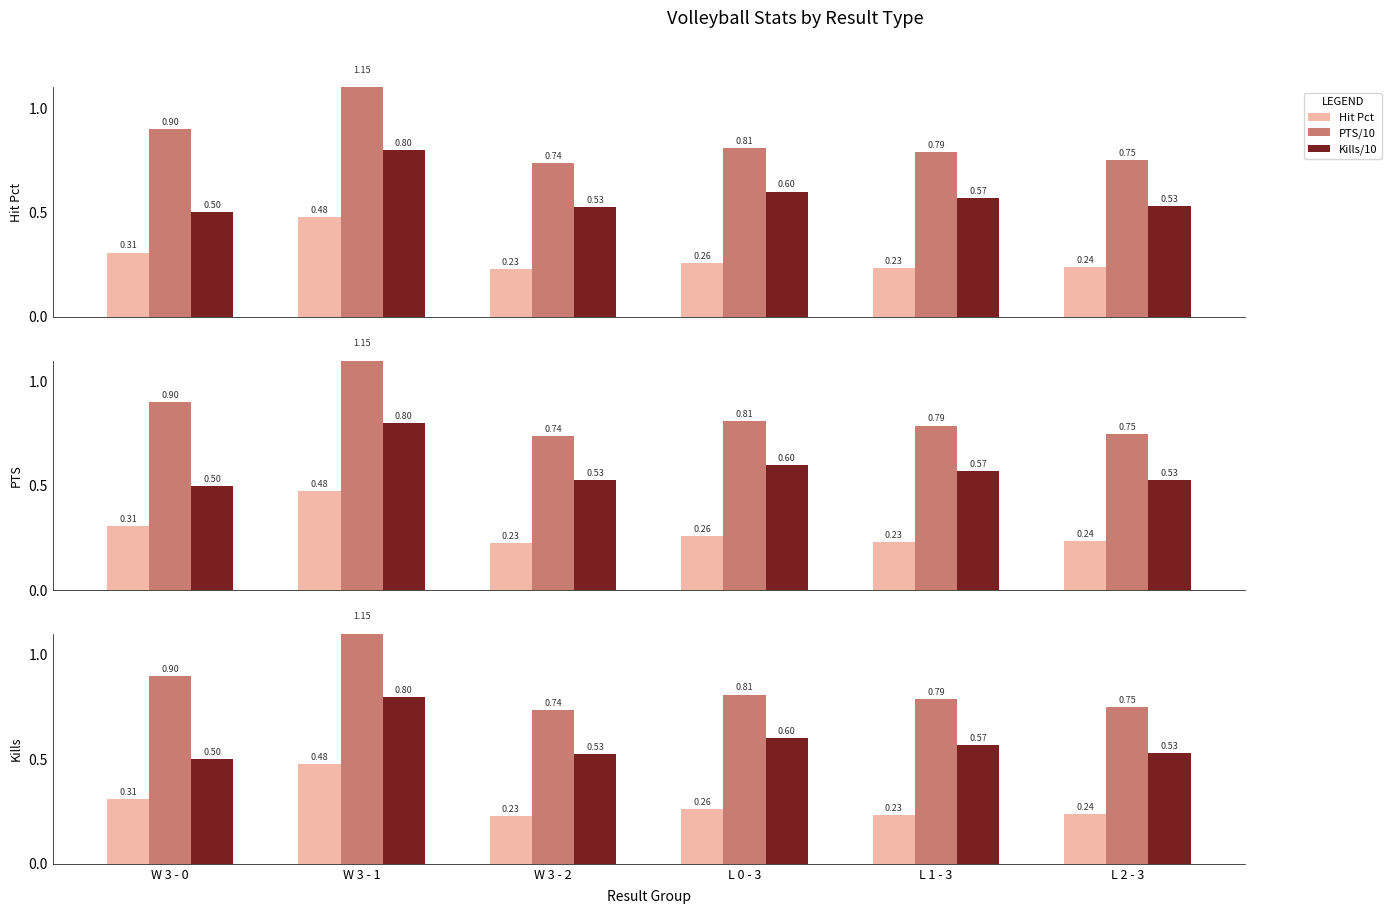

What are all the series names shown in the legend?

Hit Pct, PTS/10, Kills/10